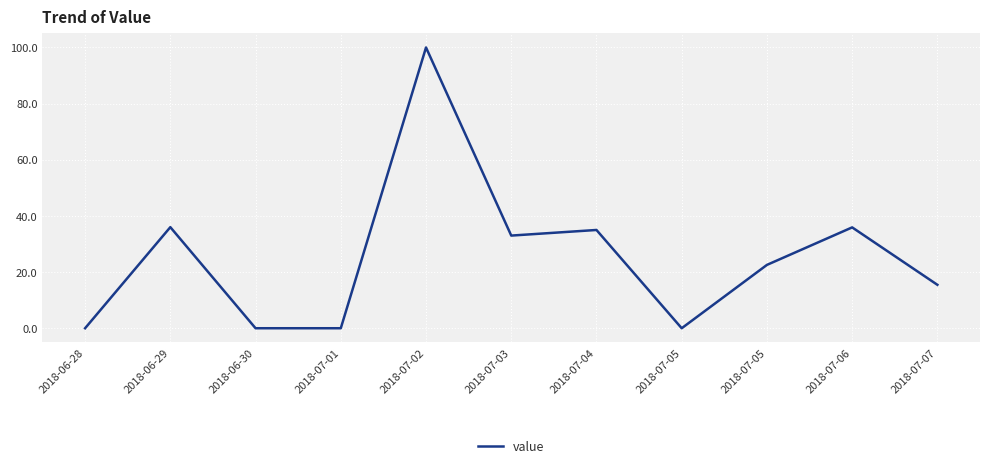

Reading left to right, extract all data points from this chart.

0.0	36.0	0.0	0.0	100.0	33.0	35.0	0.0	22.6	35.9	15.5